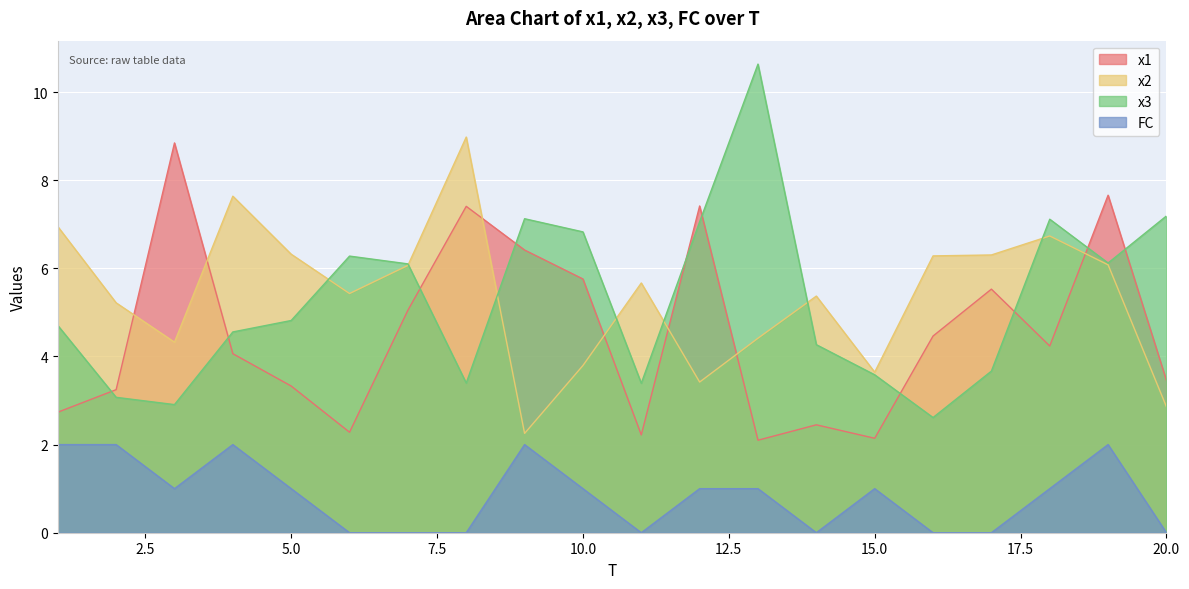

Is the value of x1 at 12 greater than the value of FC at 10?

Yes